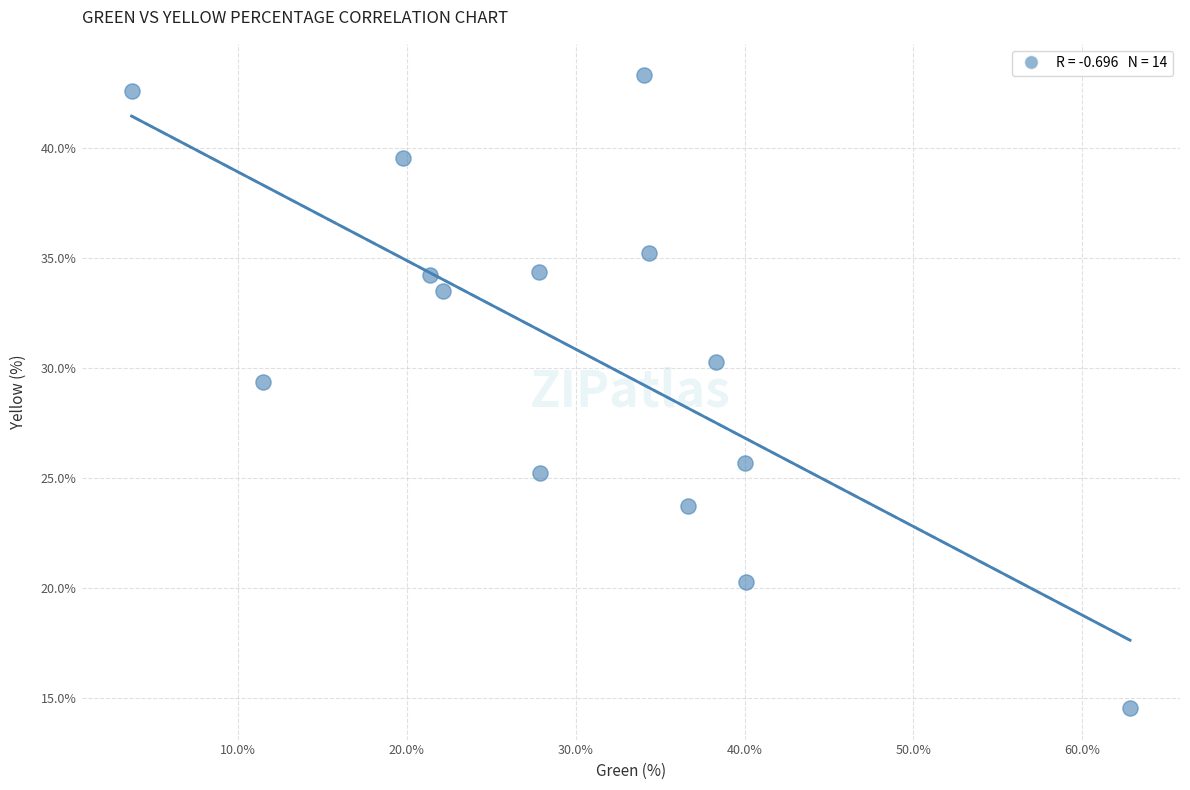

What is the range of Y values (max minus min)?

28.7